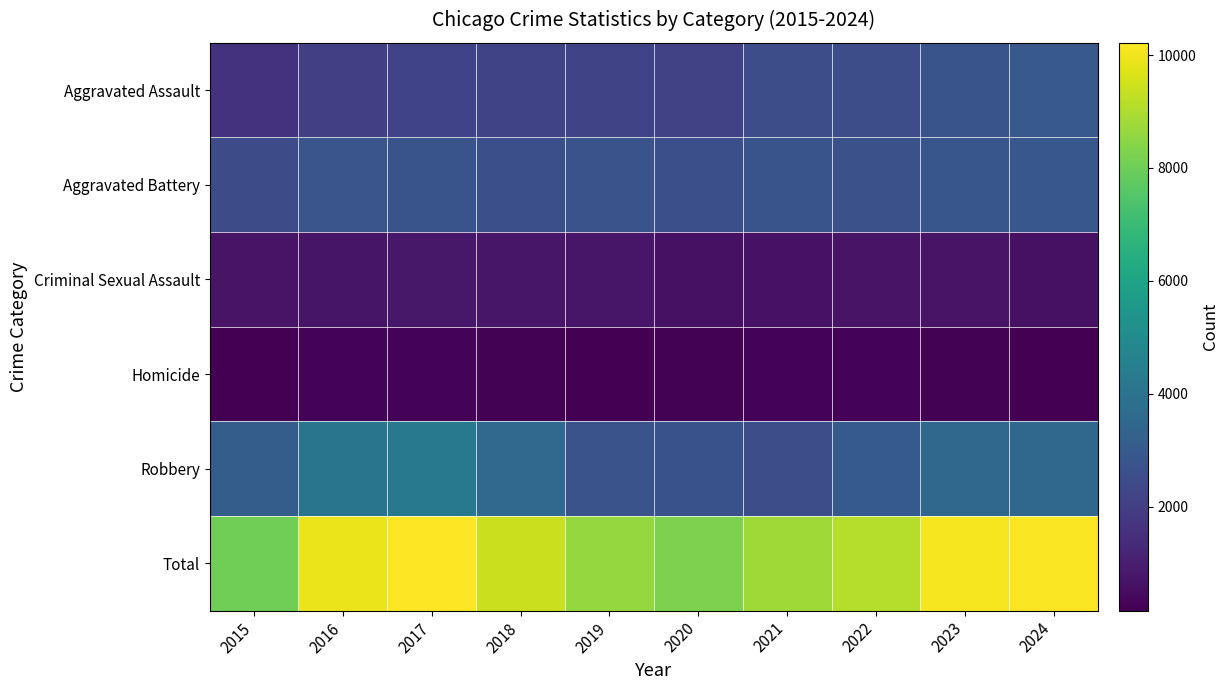

How many data points does each series have?

10